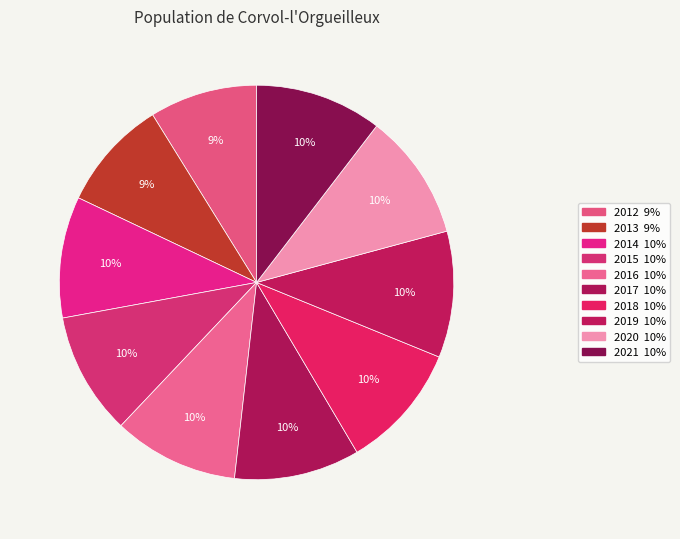

To the nearest percent, what percentage of the pie is 2018?

10%